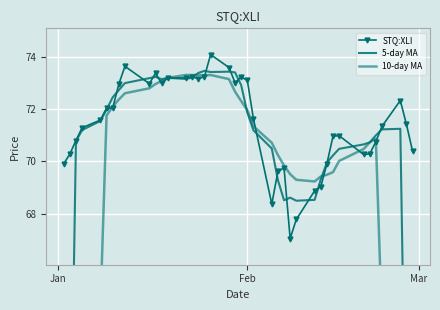

Rank the series by their average value, from highest to lowest.

STQ:XLI, 5-day MA, 10-day MA